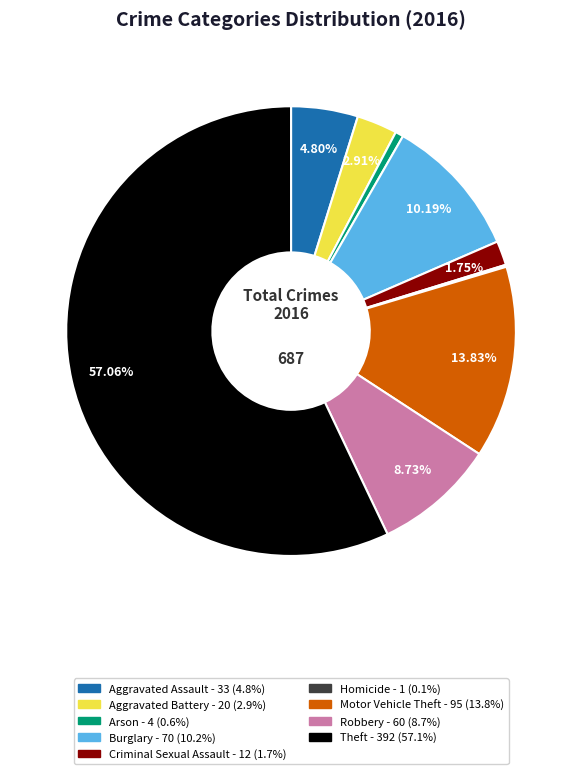

Which category has the biggest portion of the pie?

Theft